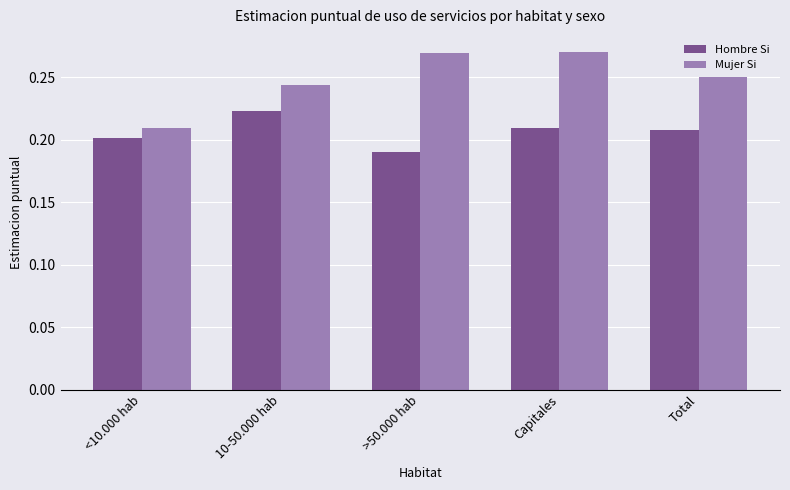

Between >50.000 hab and Capitales, which series saw the biggest shift?

Hombre Si